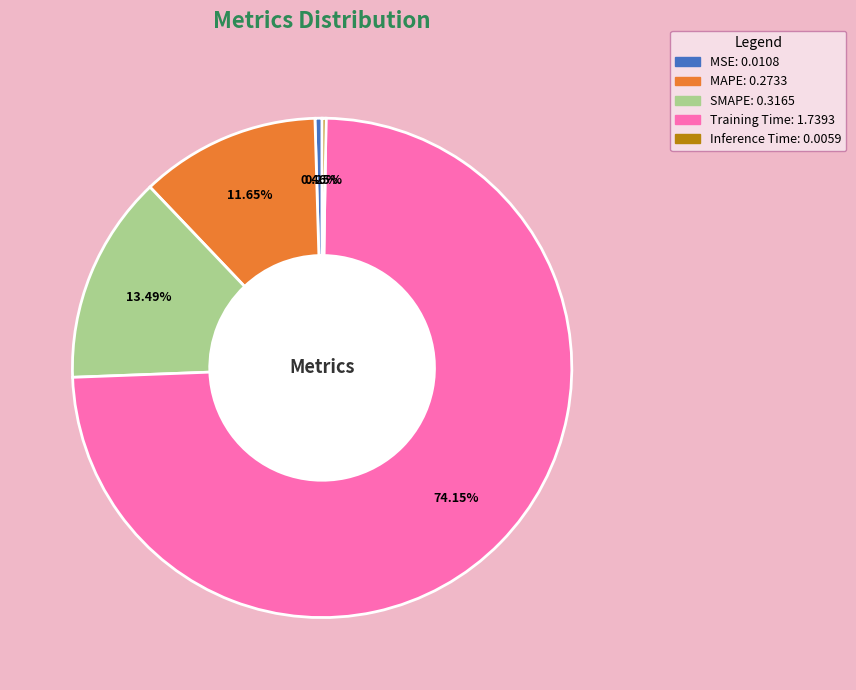

Which slice represents more than half of the pie?

Training Time